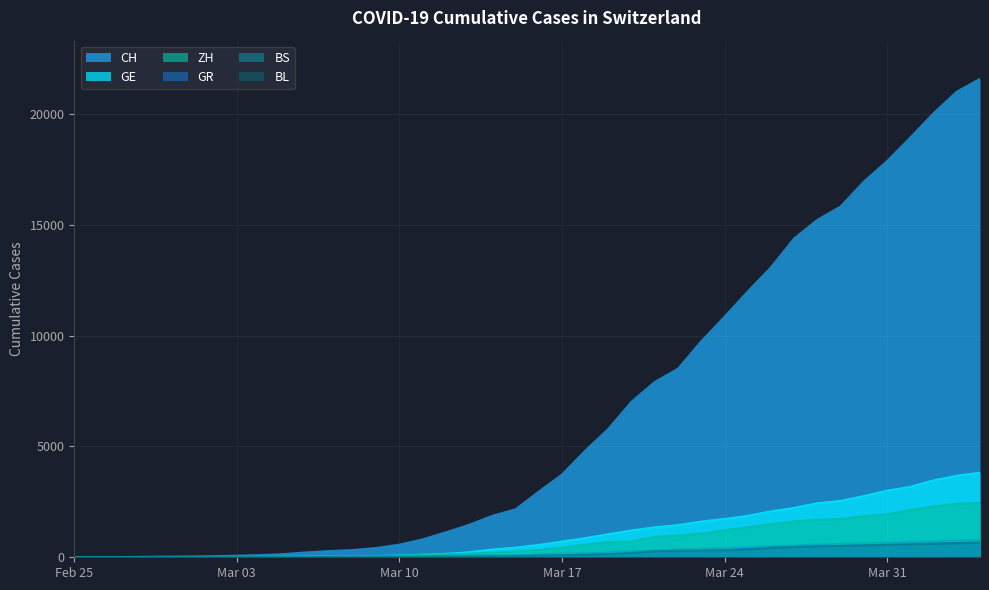

Which category has the highest value across all series?

2020-04-04